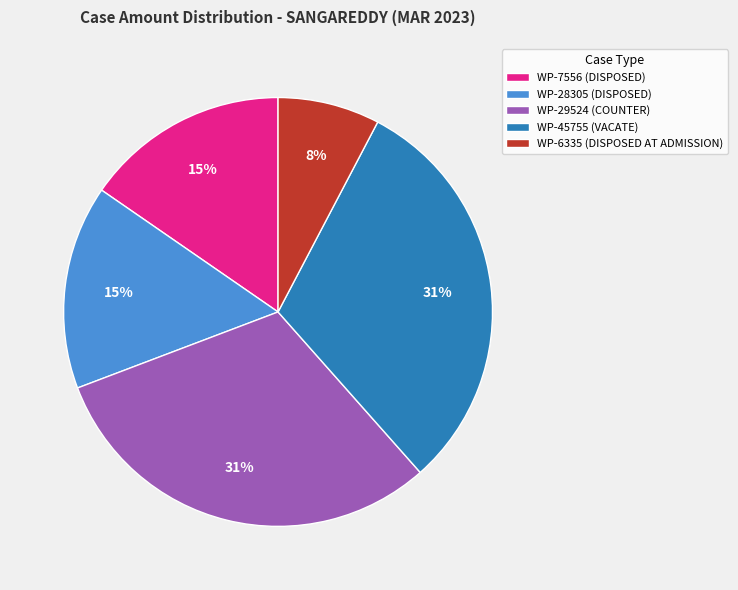

The WP-45755 (VACATE) slice represents 24% of the pie. True or false?

False